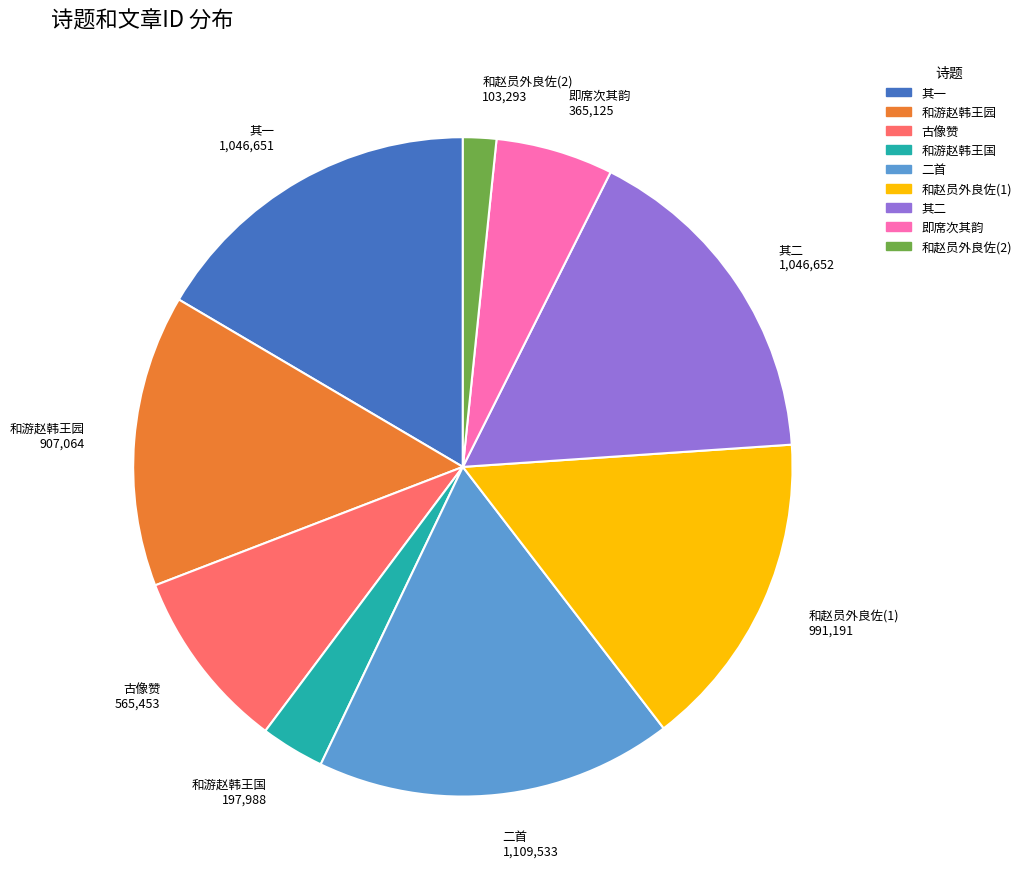

Is there any slice that represents more than half of the pie?

No